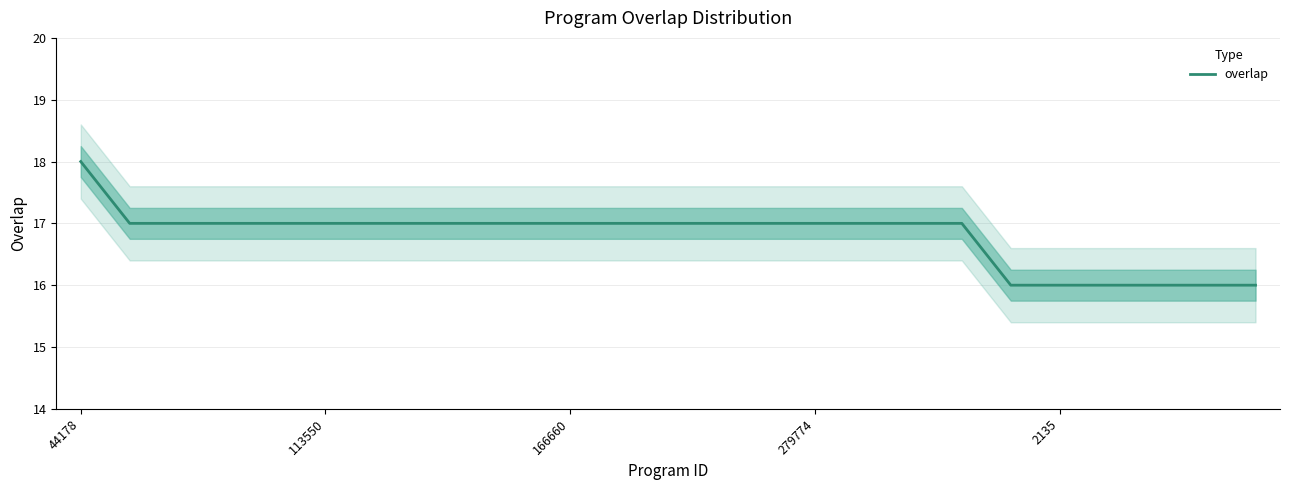

How many distinct data groups are displayed?

1